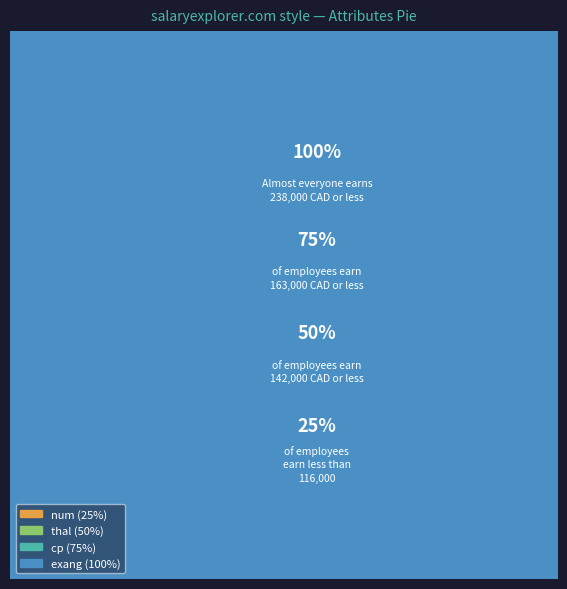

Does exang represent more than half of the total?

No